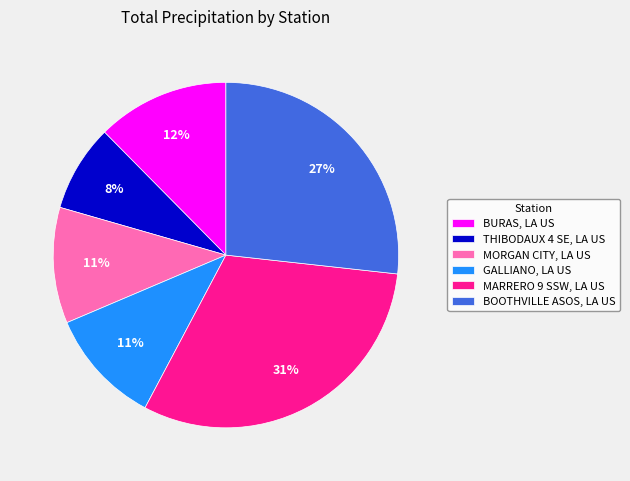

True or false: MORGAN CITY, LA US accounts for 11% of the total.

True